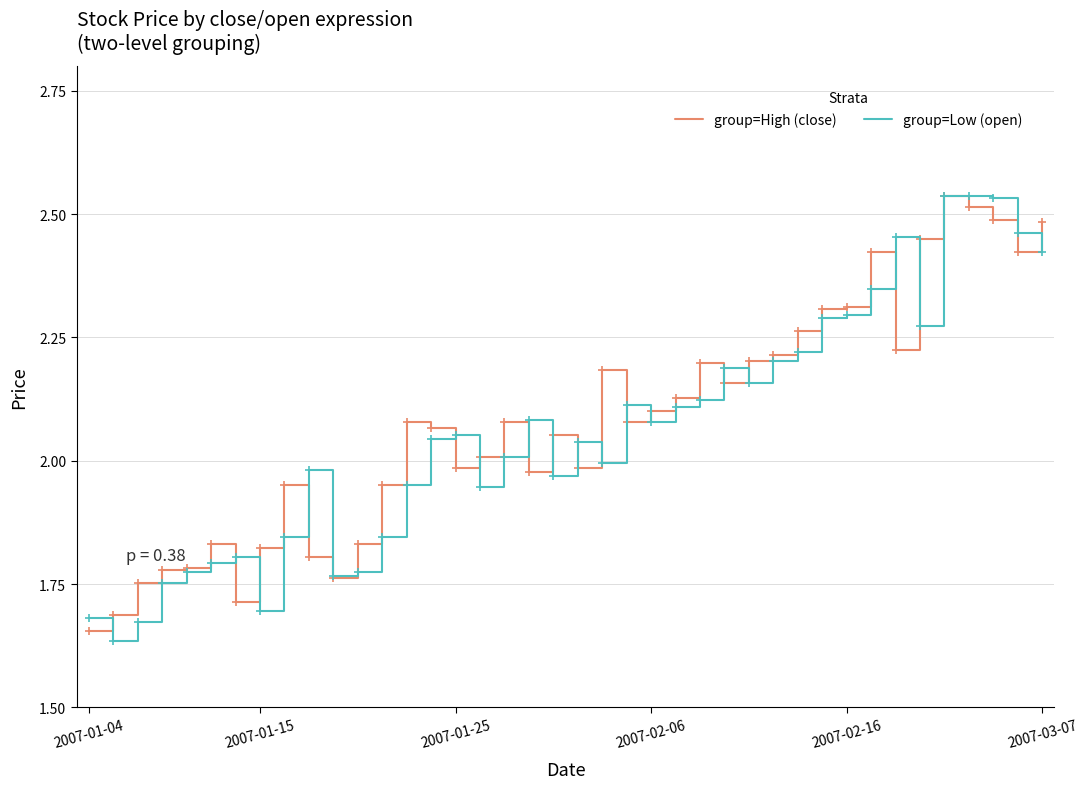

What is the difference between the maximum and second lowest values in the group=Low (open) series?

0.9